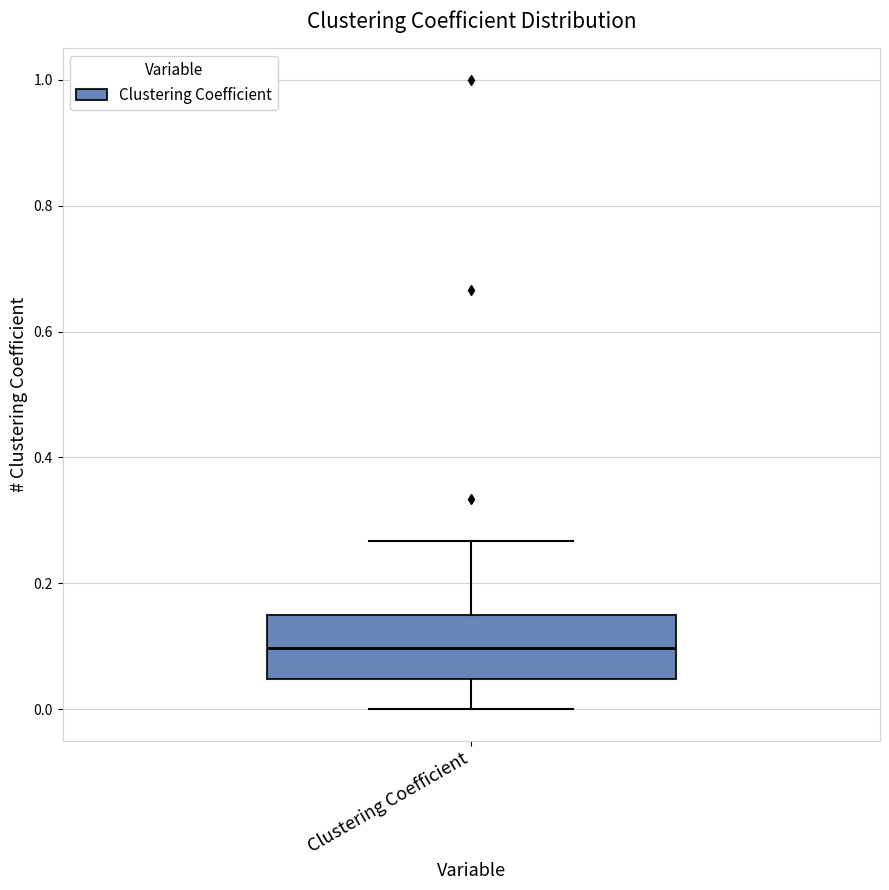

Transcribe this box plot: give where the median line is, the range the box spans, and where the two whiskers end, as read against the y-axis. The values are not printed on the chart, so give them approximately, as read against the axis.

median 0.10, box 0.04 to 0.14, whiskers 0.00 to 0.26